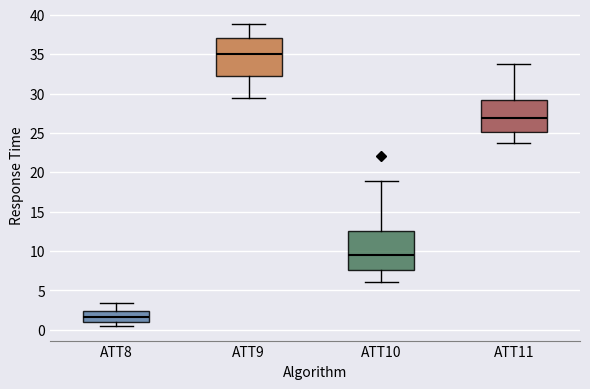

Which box has the lowest median line?

ATT8